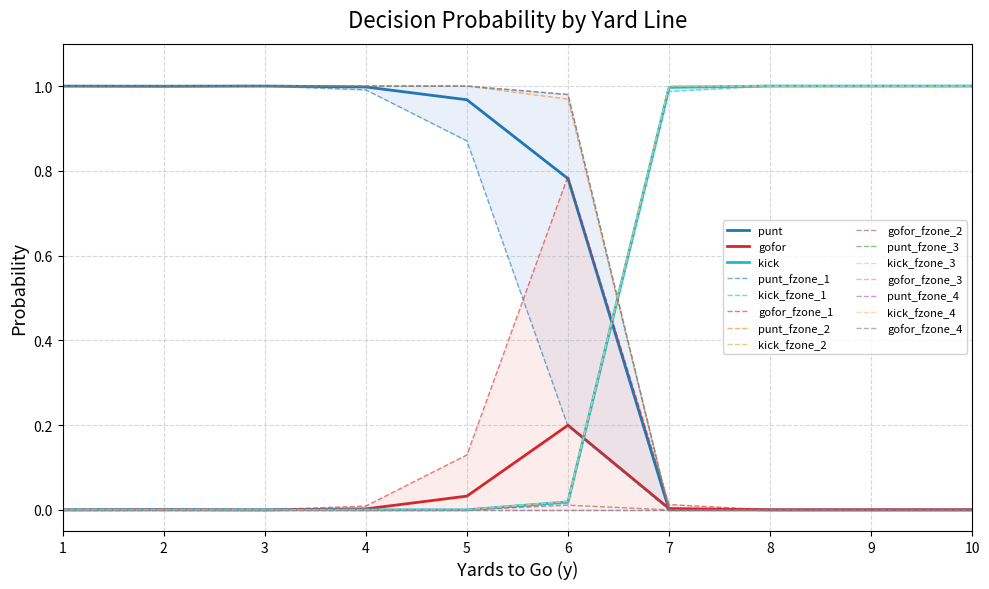

Is the value of kick at 4 greater than the value of punt_fzone_2 at 2?

No